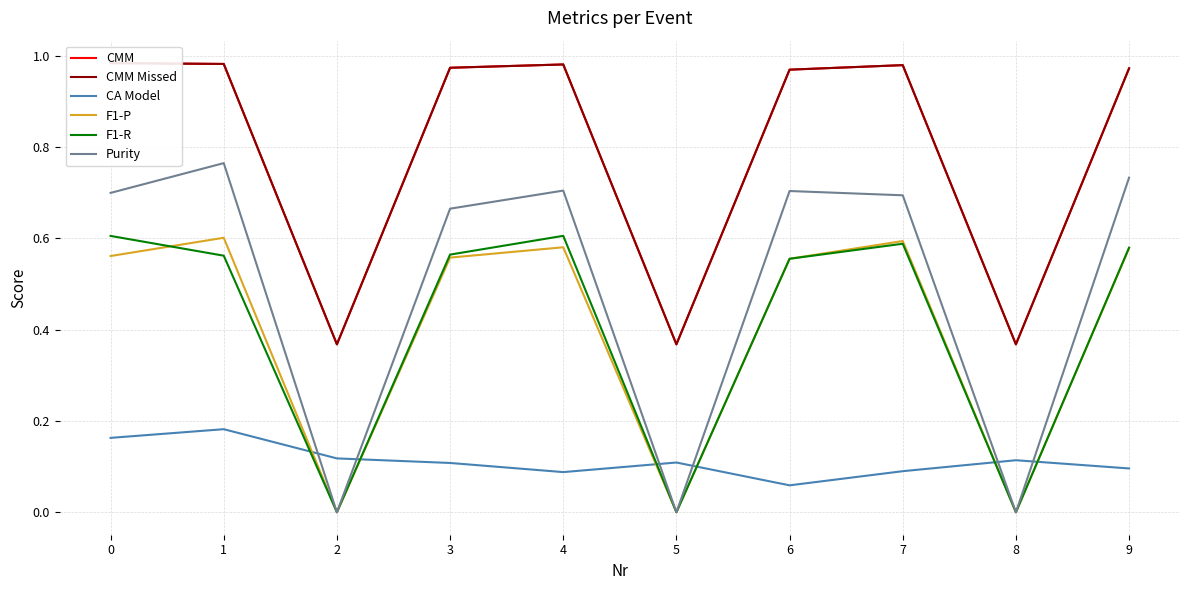

Which series changed the most between 5 and 7?

Purity